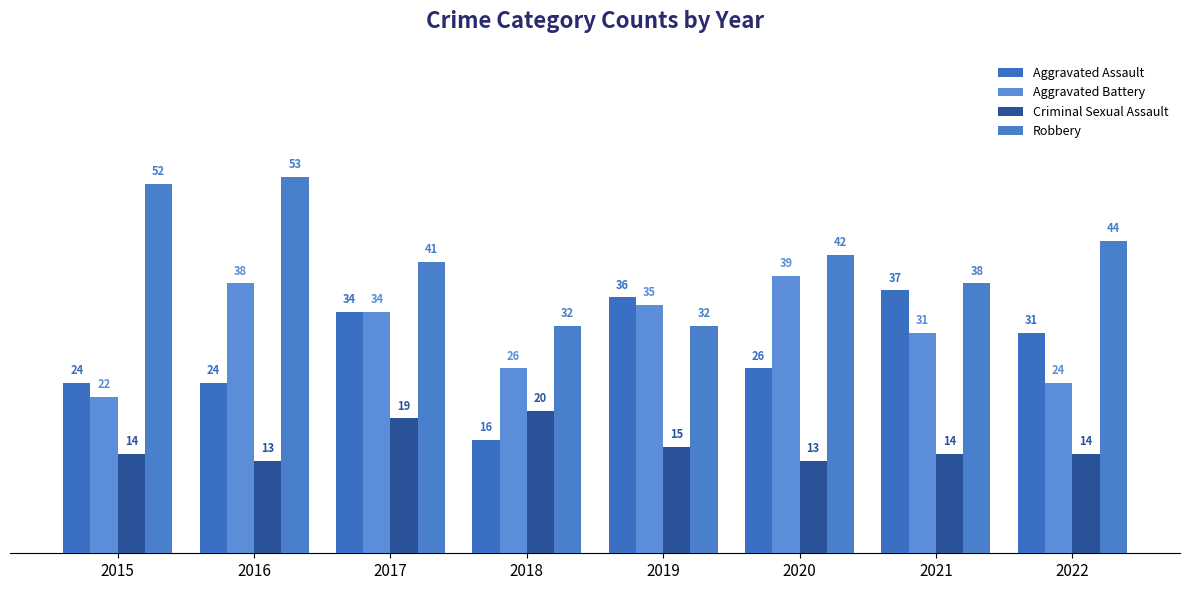

What is the difference between the second highest and second lowest values in the Criminal Sexual Assault series?

6